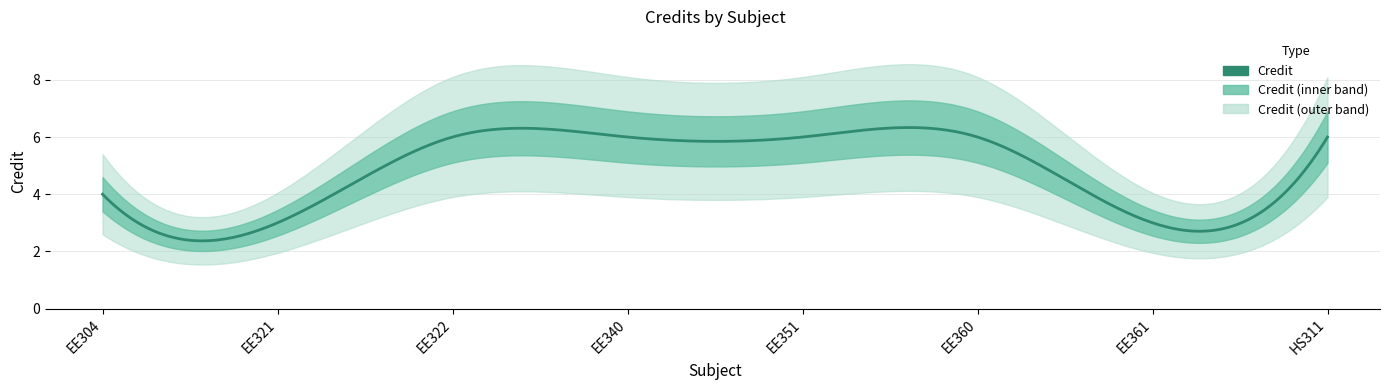

How many lines are shown in the chart?

1